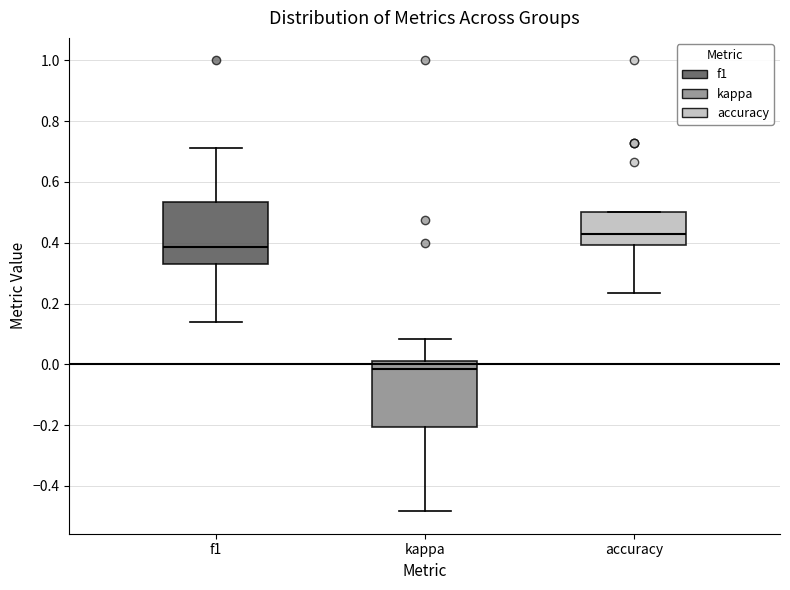

Reading left to right, read every box against the y-axis: the position of its median line, the range the box covers, and the ends of its whiskers. The values are not printed on the chart, so give them approximately, as read against the axis.

f1: median 0.38, box 0.34 to 0.54, whiskers 0.14 to 0.72
kappa: median -0.02, box -0.20 to 0.02, whiskers -0.48 to 0.08
accuracy: median 0.42, box 0.40 to 0.50, whiskers 0.24 to 0.50